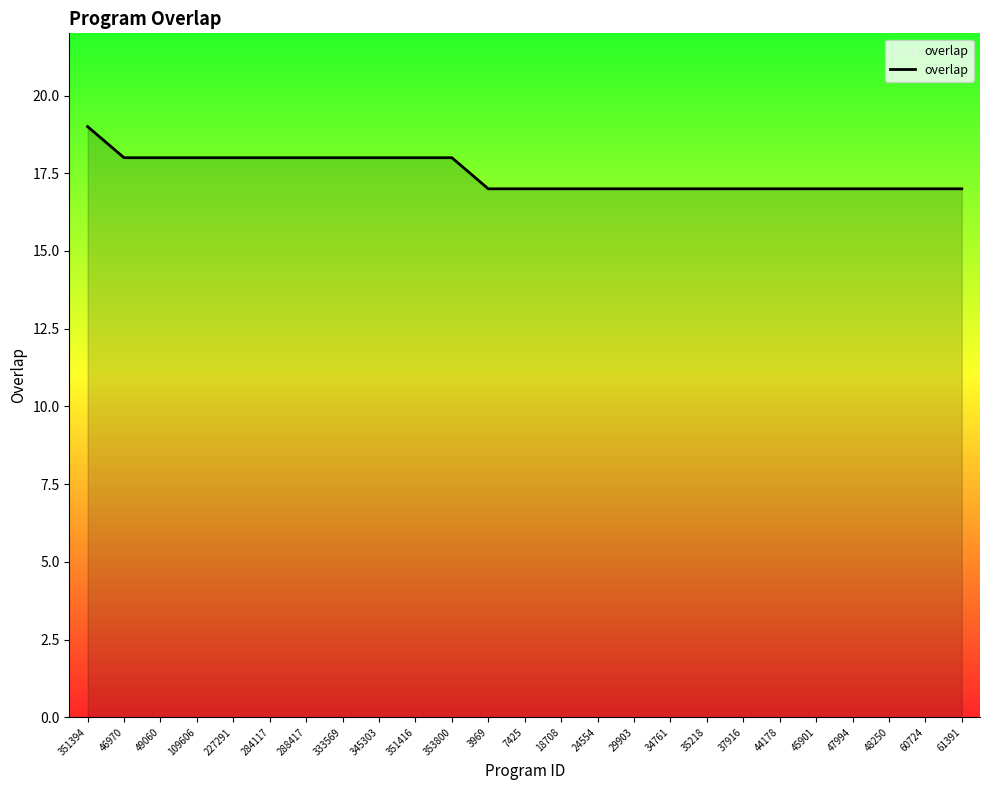

Read the value at 109606.

18